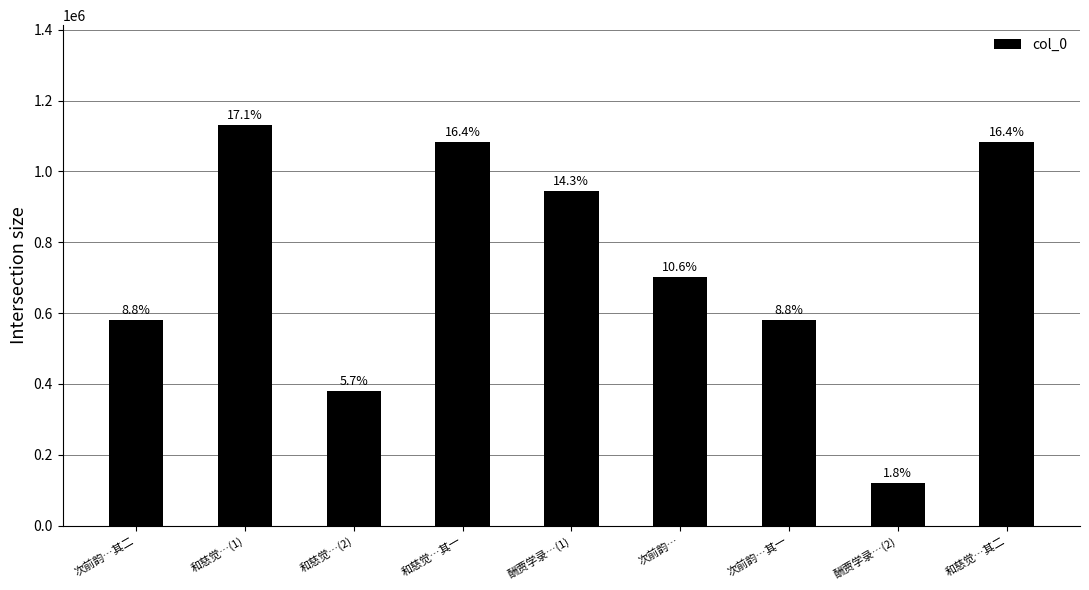

Which category has the highest value across all series?

和慈觉…(1)